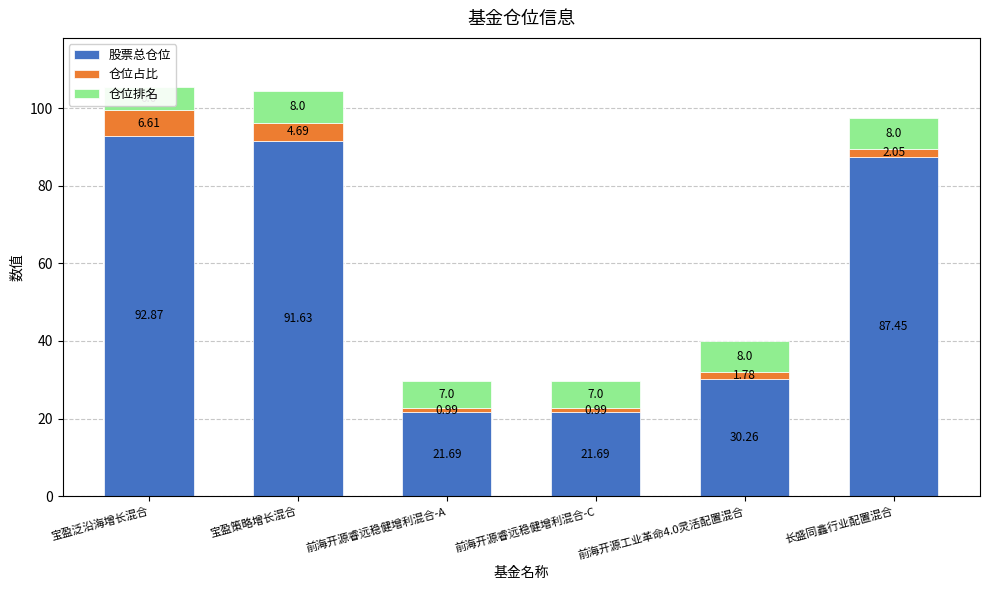

Which series has the widest spread of values?

股票总仓位